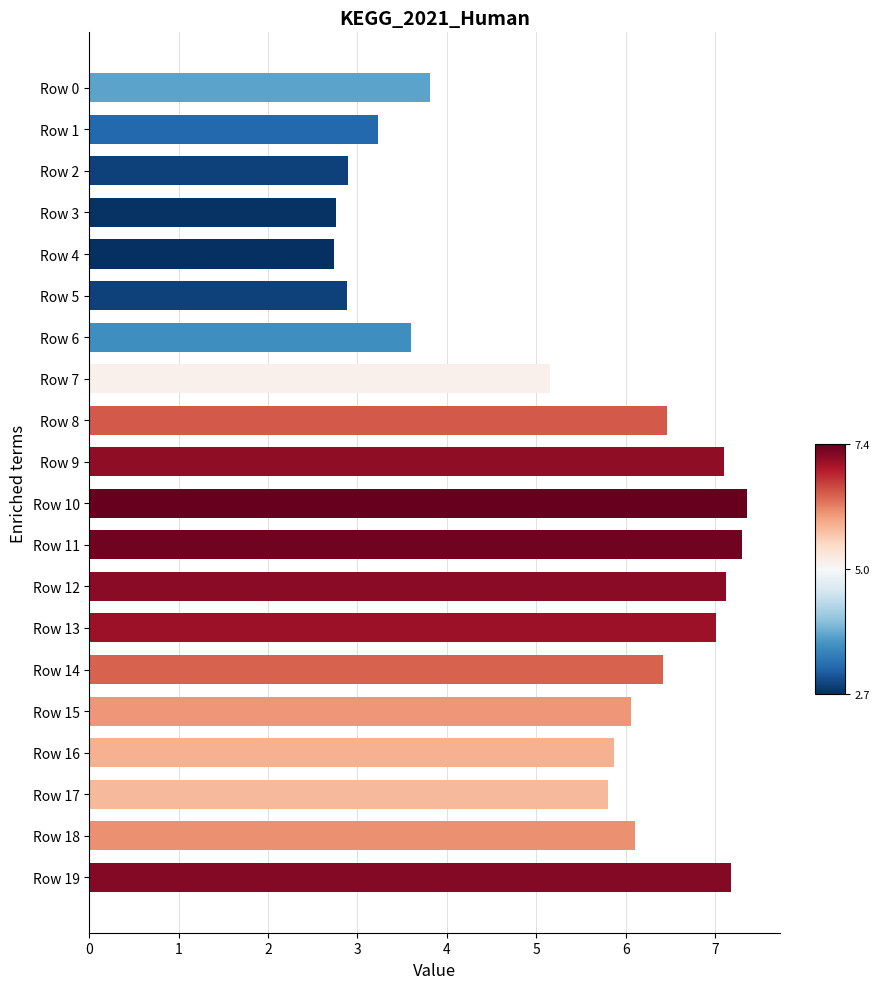

What is the average value?

5.3